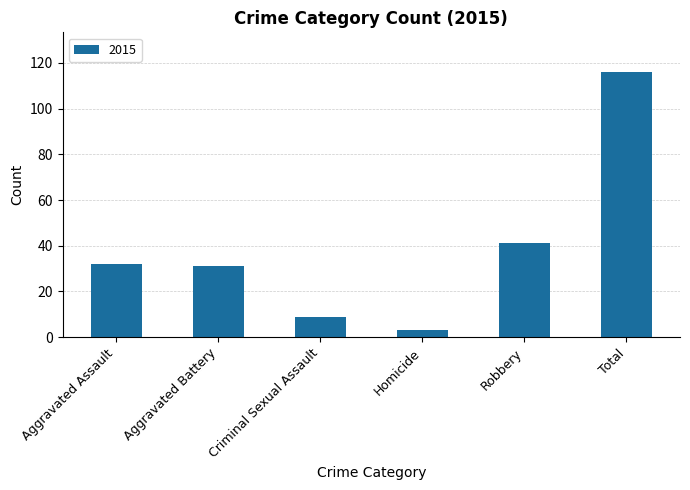

Where is the data nearest to the value 59?

Robbery